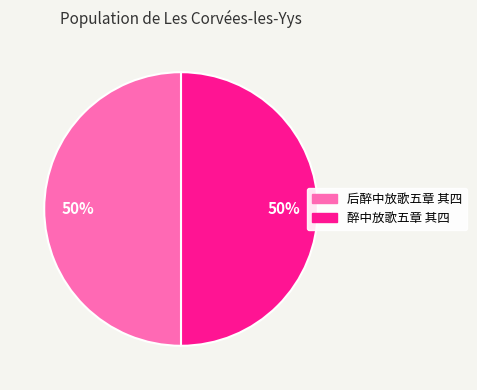

Is it true that 后醉中放歌五章 其四 is 57% of the pie?

False